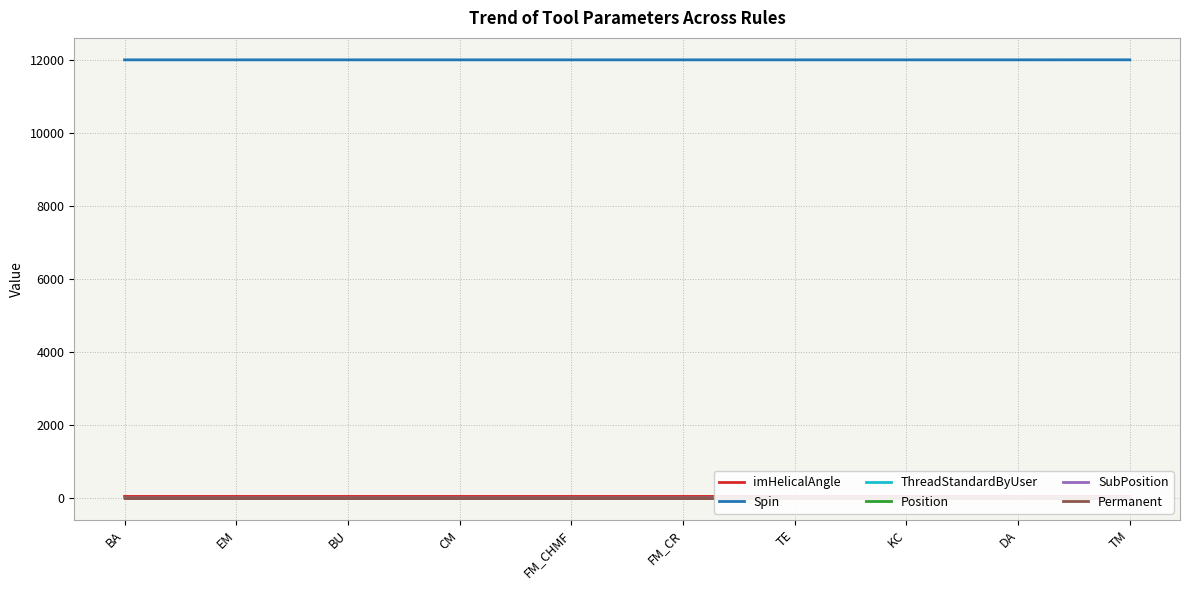

What is the approximate value of imHelicalAngle at KC?

45